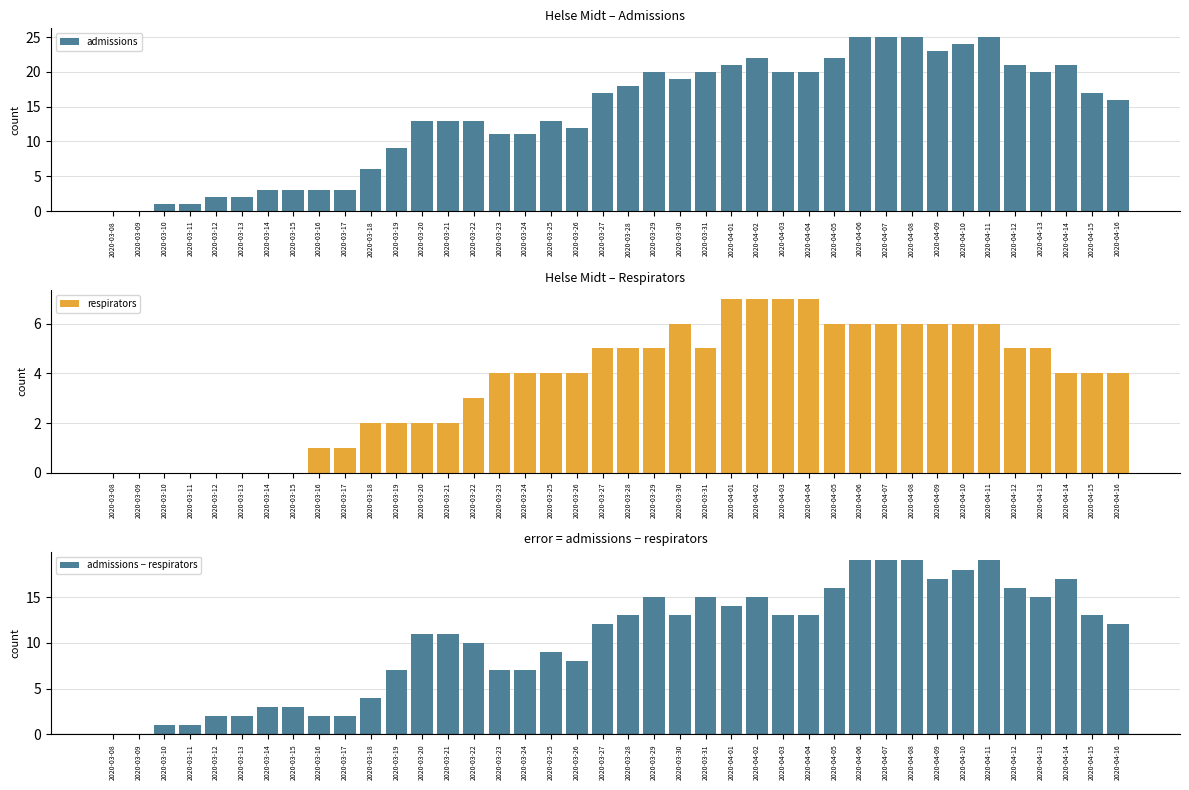

Which has a higher value, 2020-03-11 or 2020-04-13?

2020-04-13